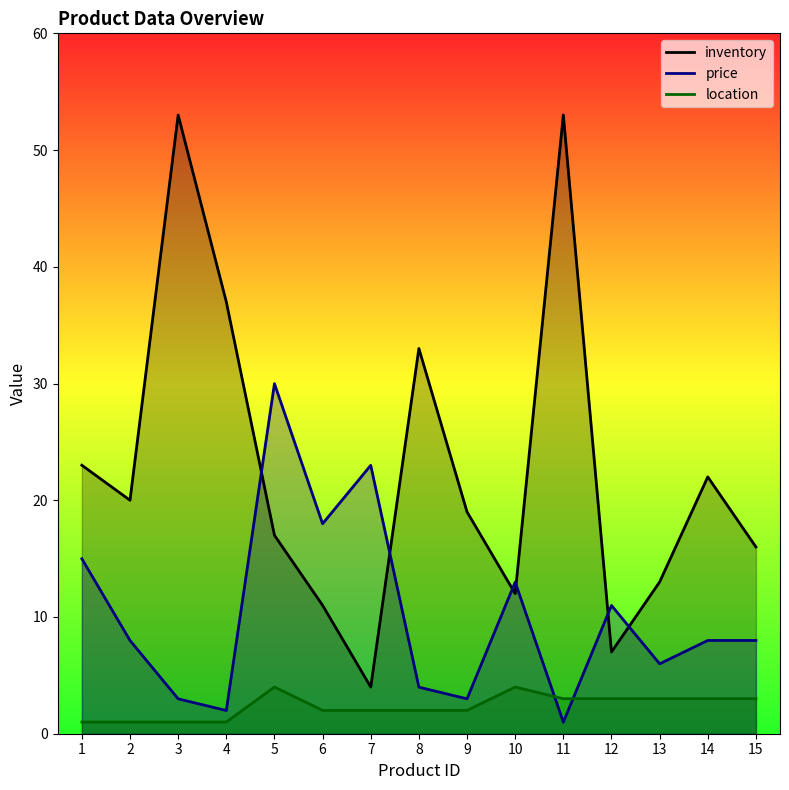

What is the lowest value of the price series?

1.0